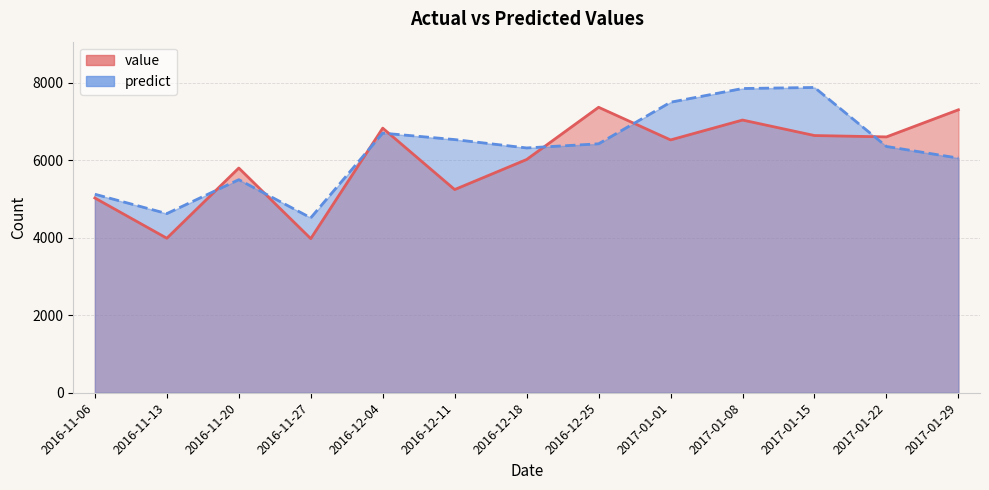

Where is value nearest to the value 5676?

2016-11-20